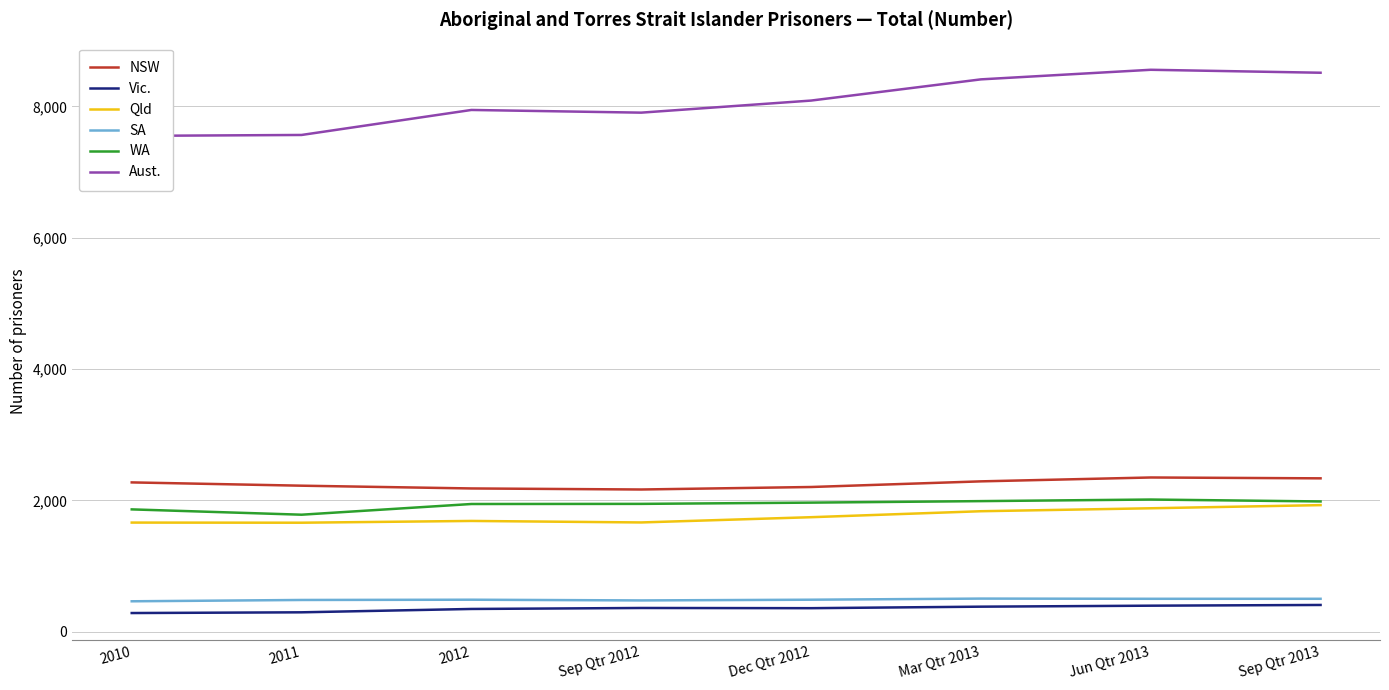

At Mar Qtr 2013, list the series in order from smallest to largest.

Vic., SA, Qld, WA, NSW, Aust.